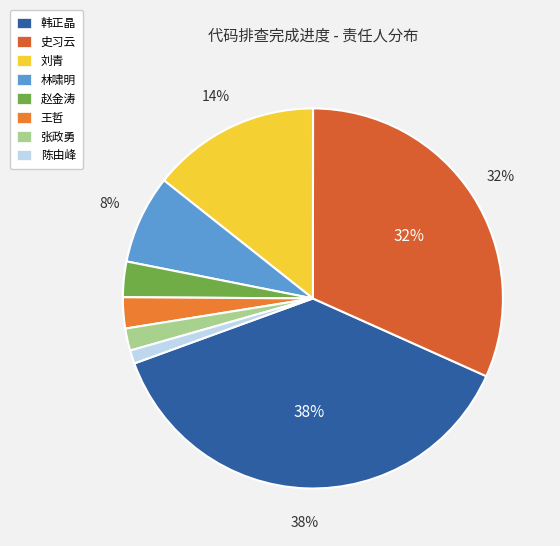

What is the largest slice in the pie chart?

韩正晶